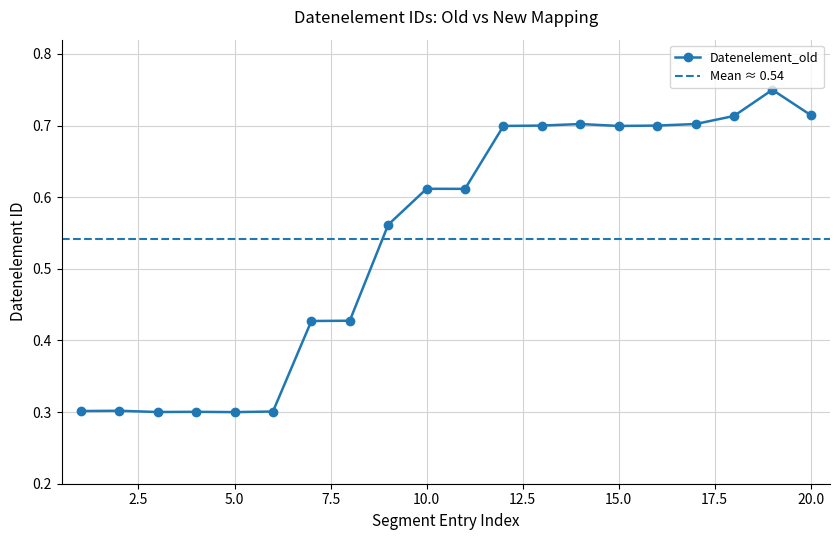

Count the Datenelement_old values in the range 0 to 1.

20